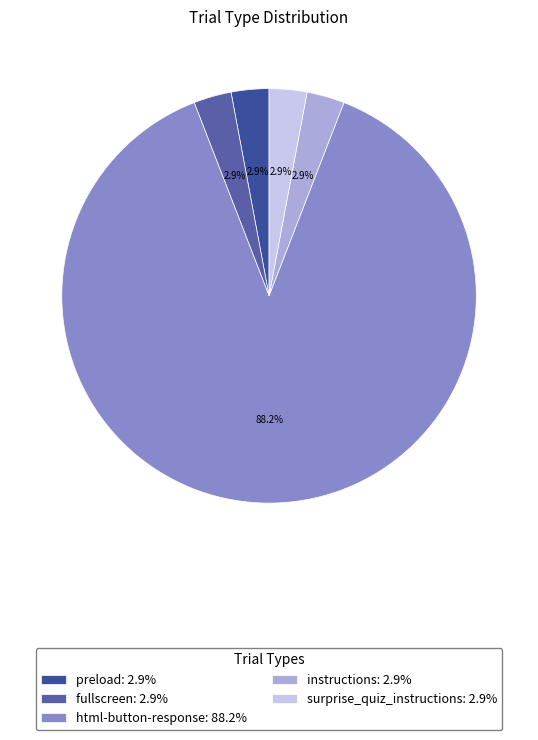

What percentage is NOT represented by instructions?

97.1%